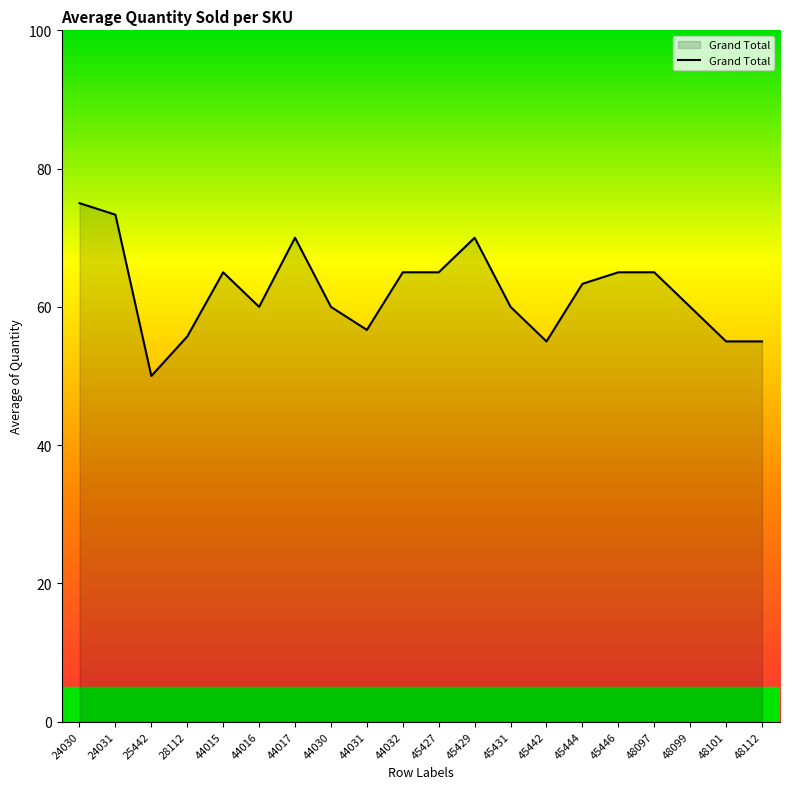

What is the smallest value displayed?

50.0